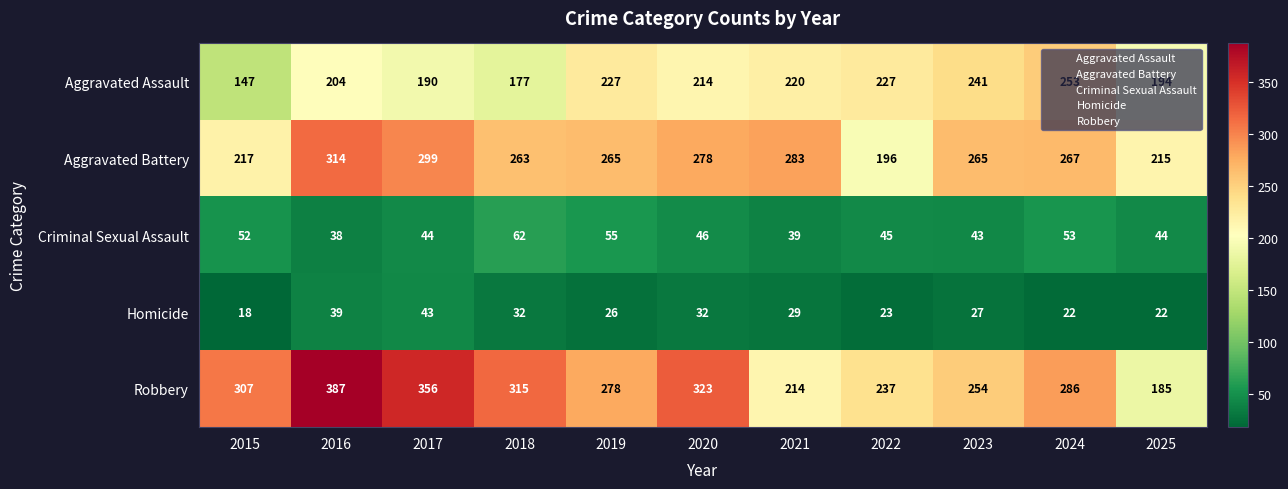

How many categories are shown in the chart?

11